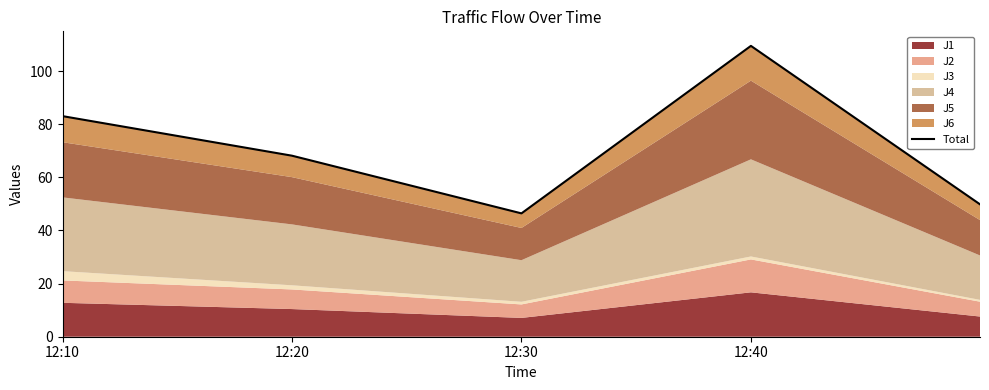

The value at 12:40 is 109.5. True or false?

True